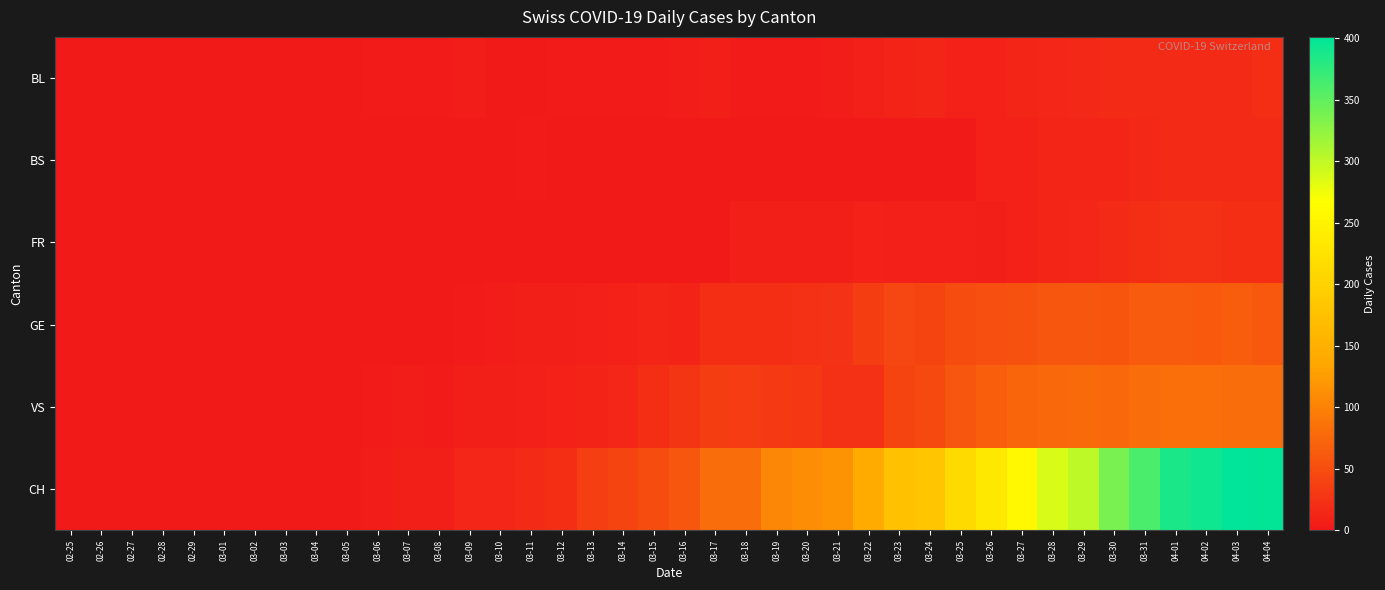

Count the number of data series in this chart.

6